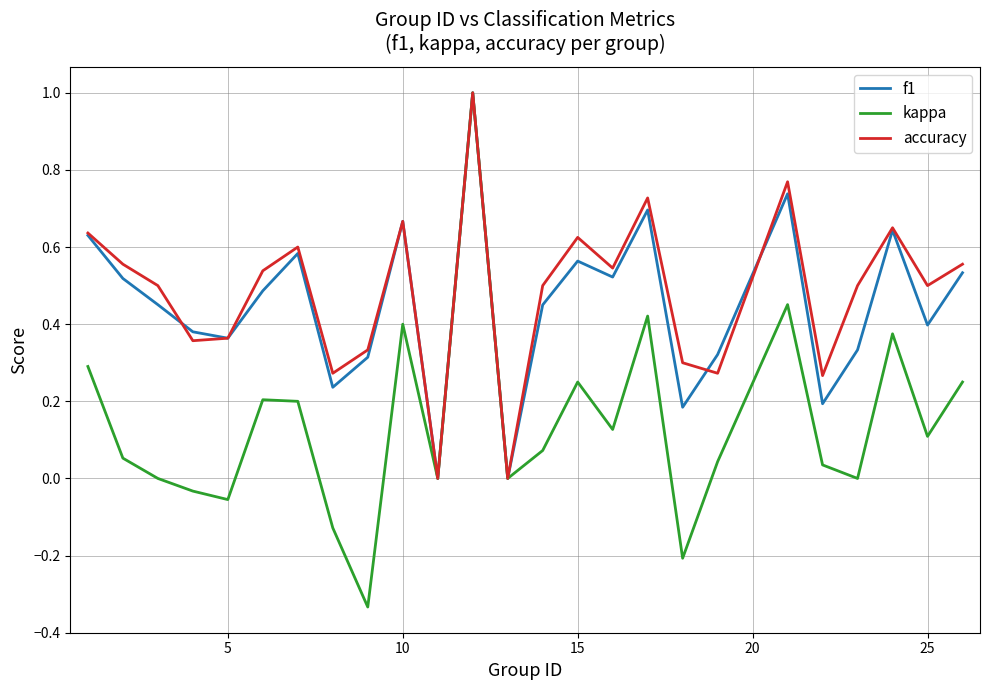

What is the greatest value displayed?

1.0